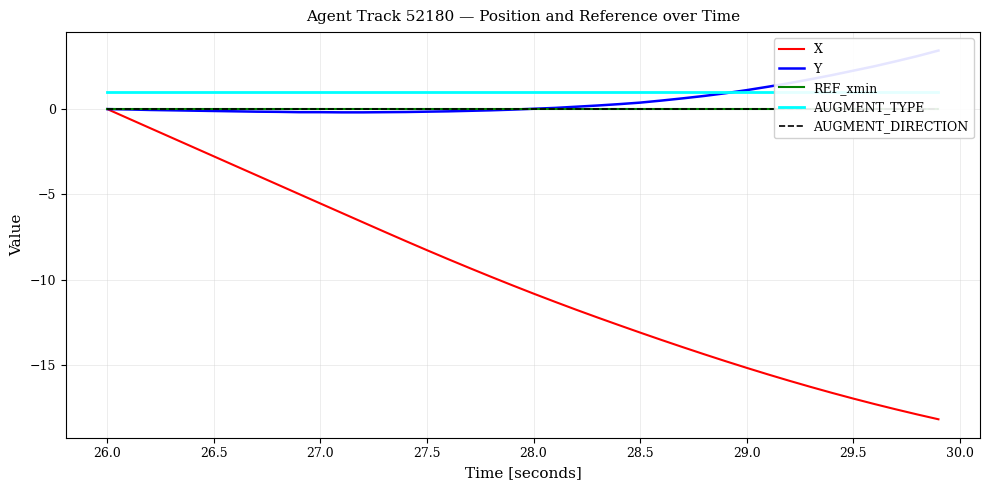

True or false: X has more than 2 interior local peaks.

False